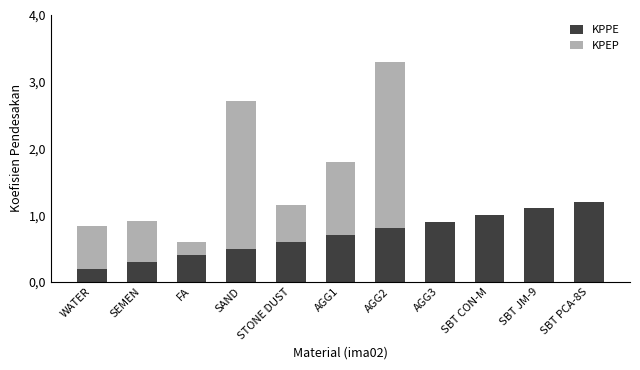

Are the bars grouped side by side (vs. stacked)?

No